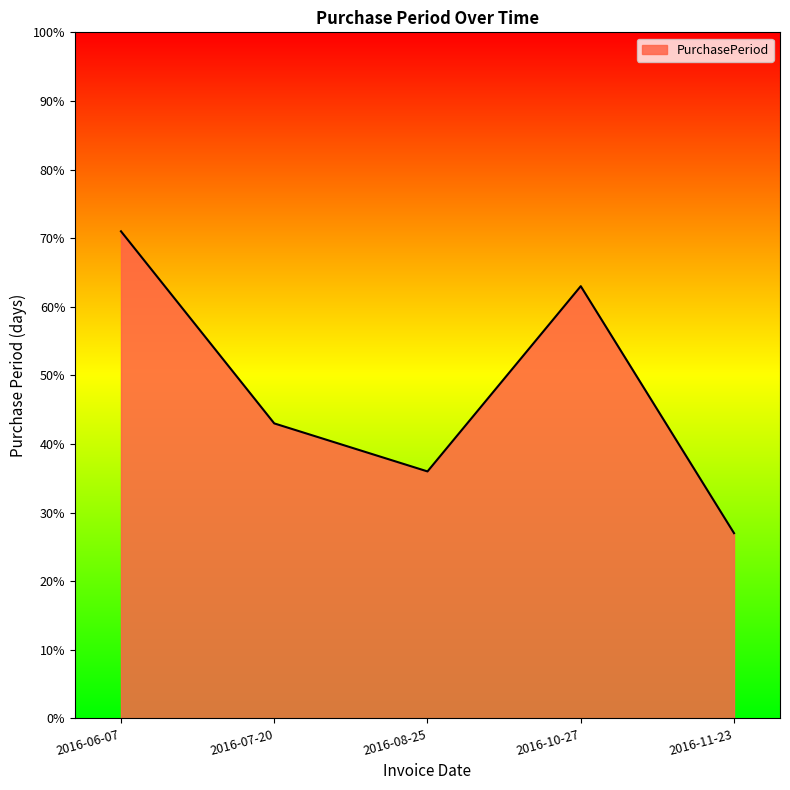

The chart shows a value of 36 at 2016-08-25. True or false?

True